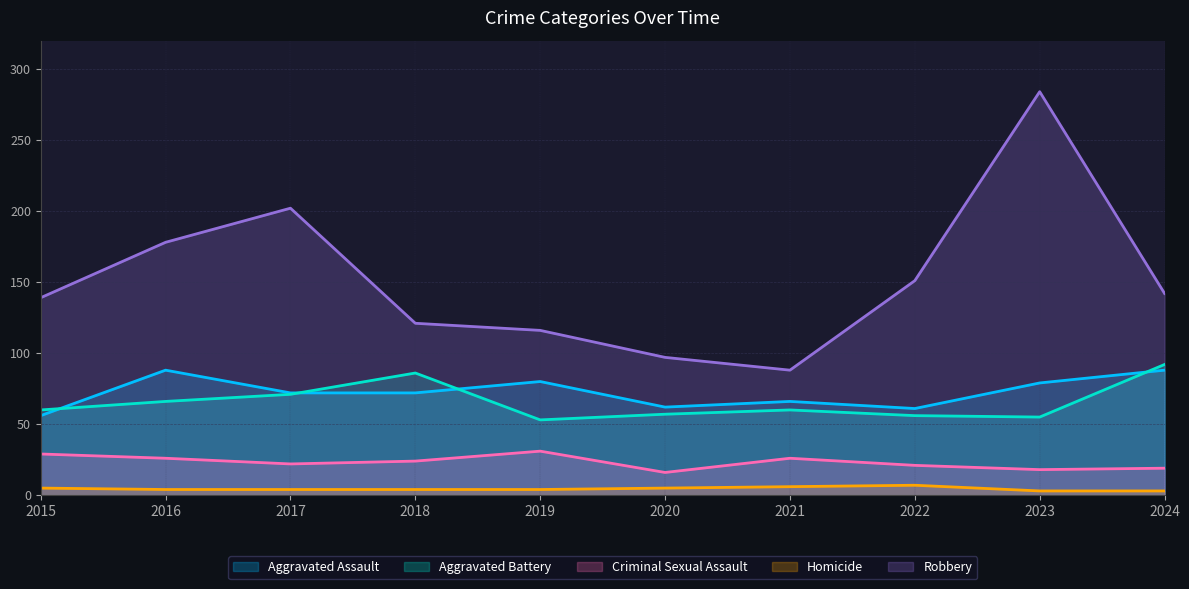

True or false: Criminal Sexual Assault and Homicide intersect in this chart.

False